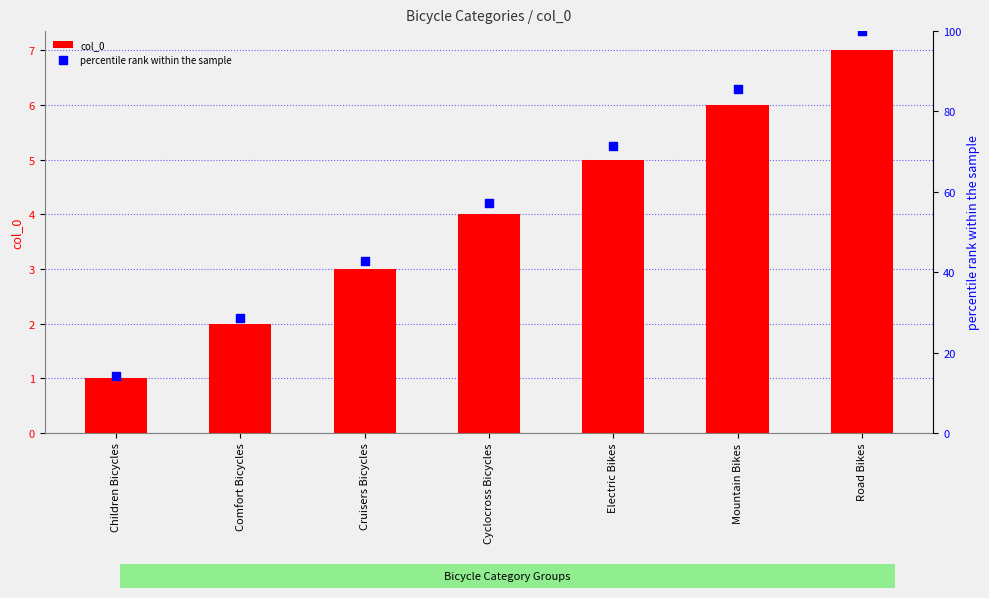

Which series has the widest spread of Y values?

percentile rank within the sample